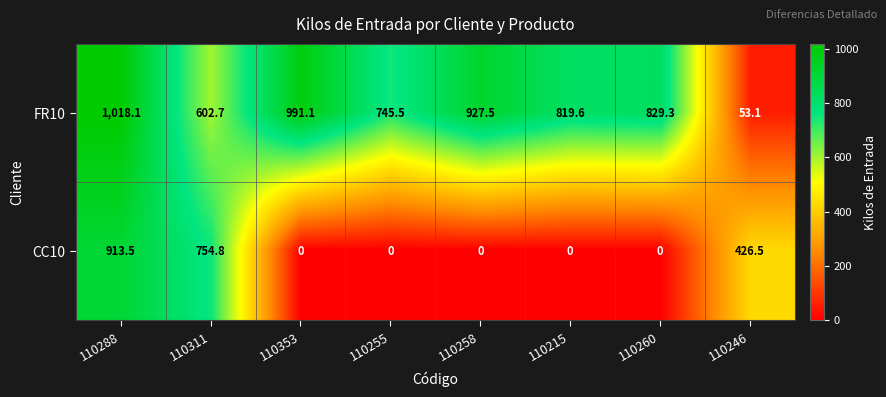

List the series in order of their peak value, highest first.

FR10, CC10